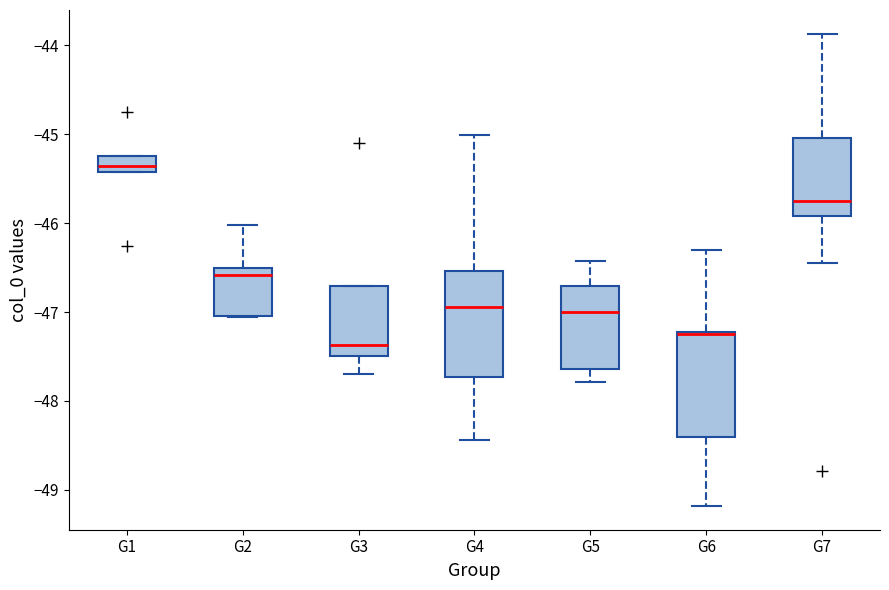

Which box's median line is the highest?

G1